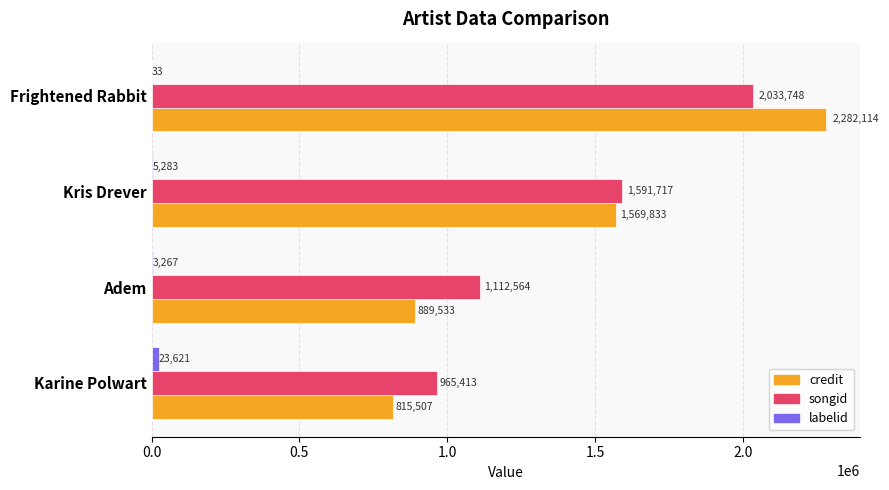

Is it true that songid equals 1112564 at Adem?

True